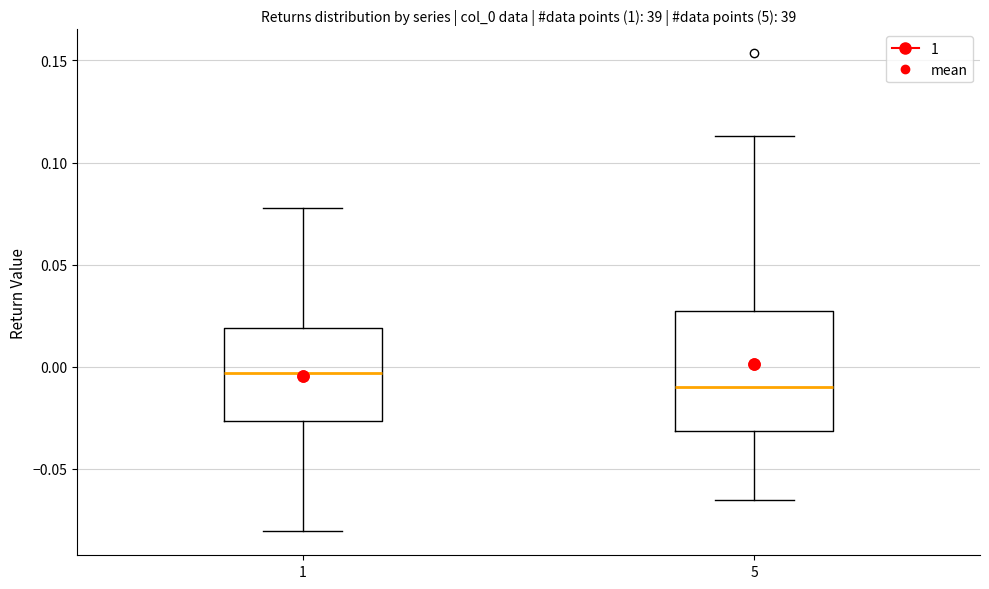

Which box is the tallest, from its lower edge to its upper edge?

5